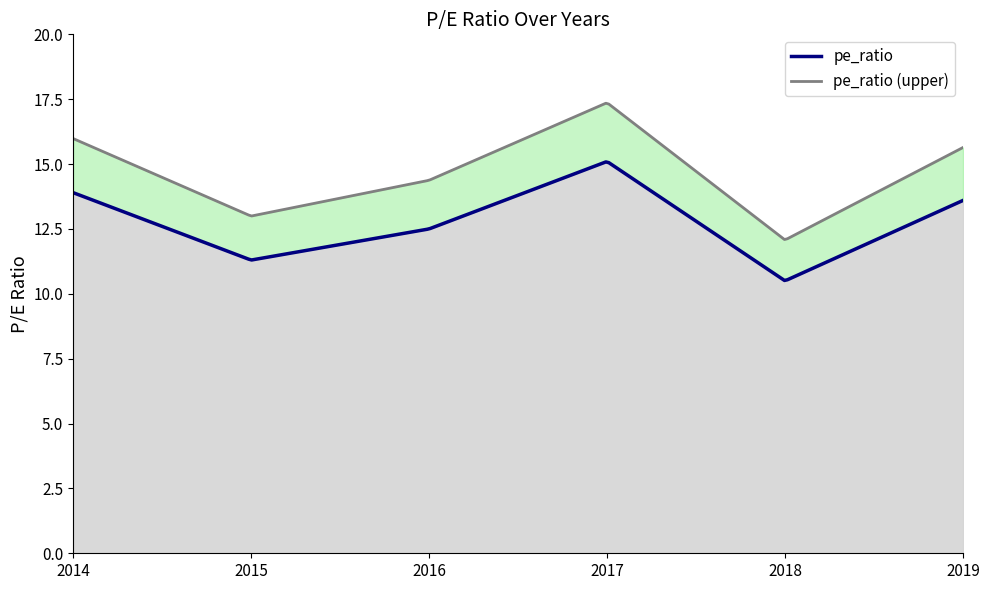

True or false: the data has more than 0 interior local peaks.

True